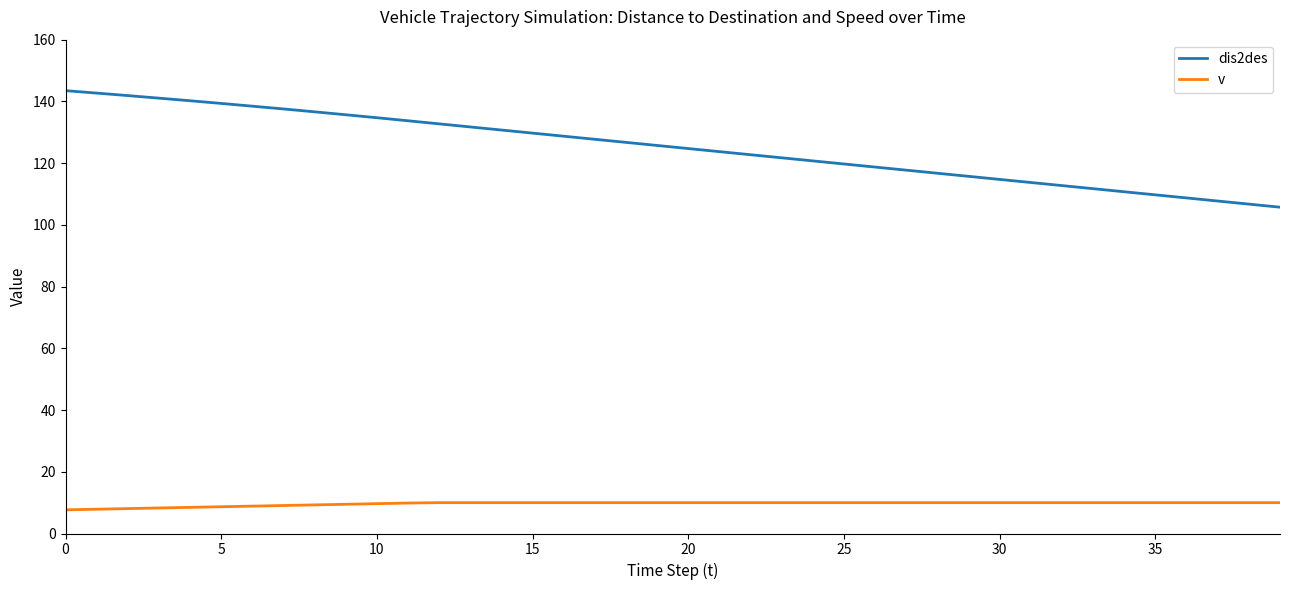

True or false: dis2des and v intersect in this chart.

False